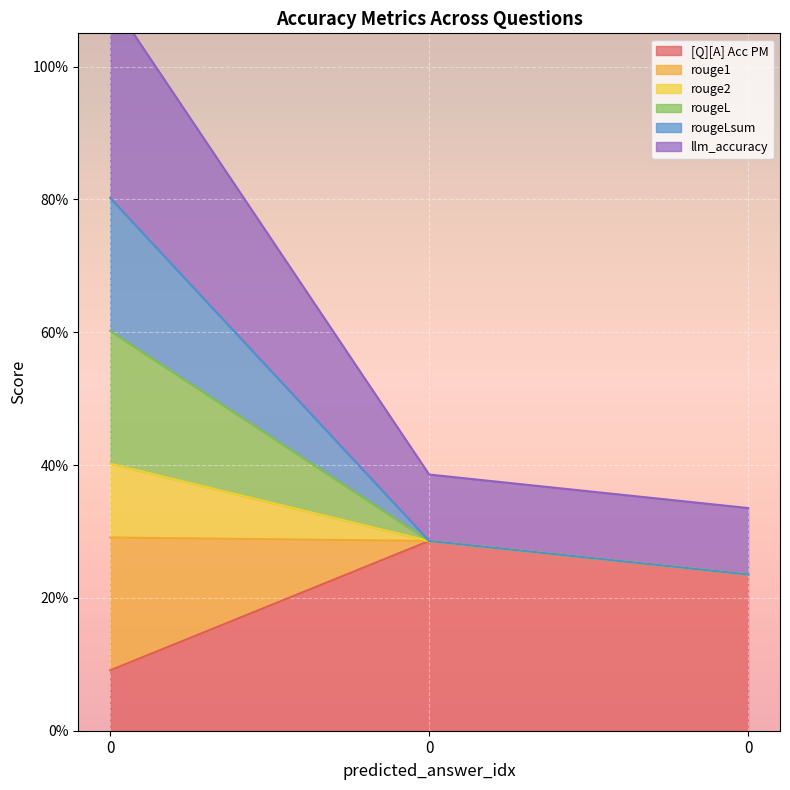

The value of [Q][A] Acc PM at 0 is 0.0. True or false?

False